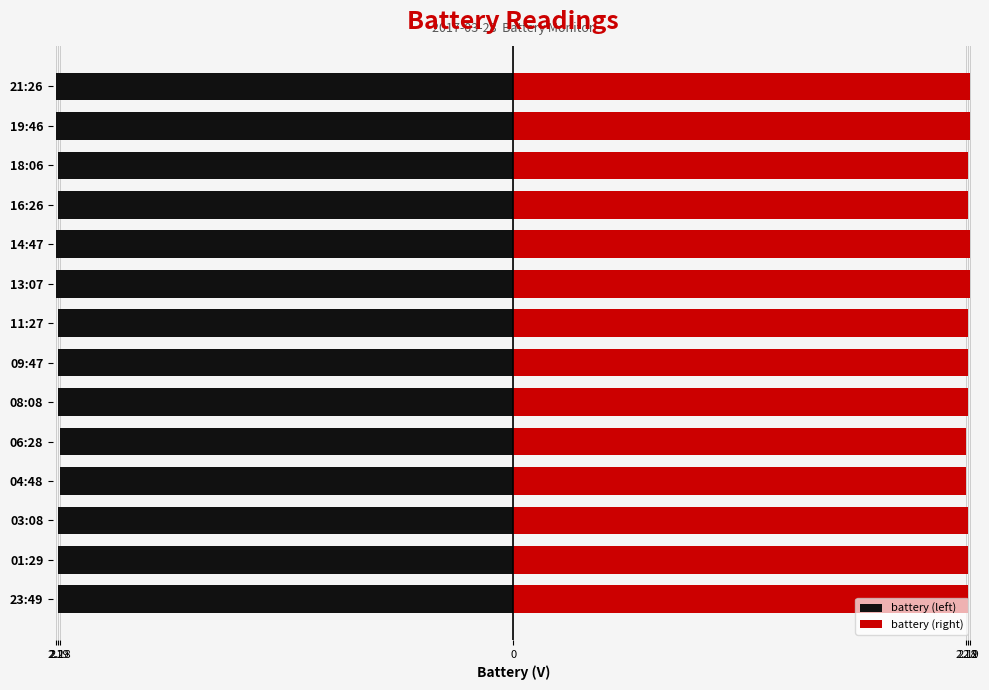

The battery (left) series shows -2.2 at 21:26. True or false?

True